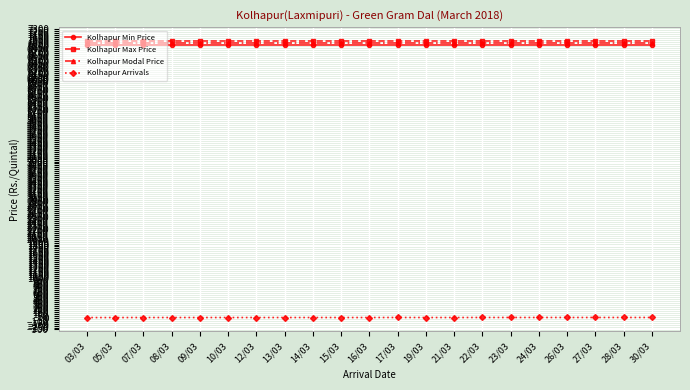

Read the Kolhapur Modal Price value at 05/03.

6950